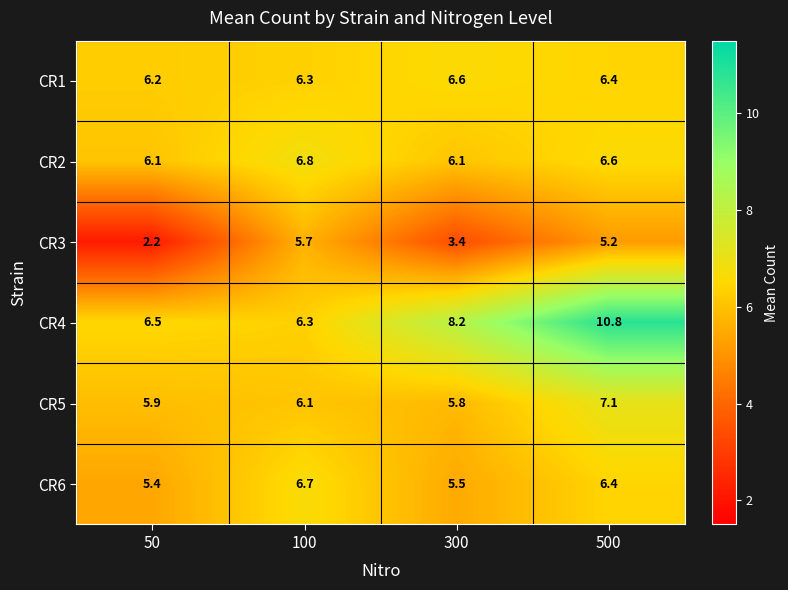

Is it true that CR1 equals 6.4 at 500?

True